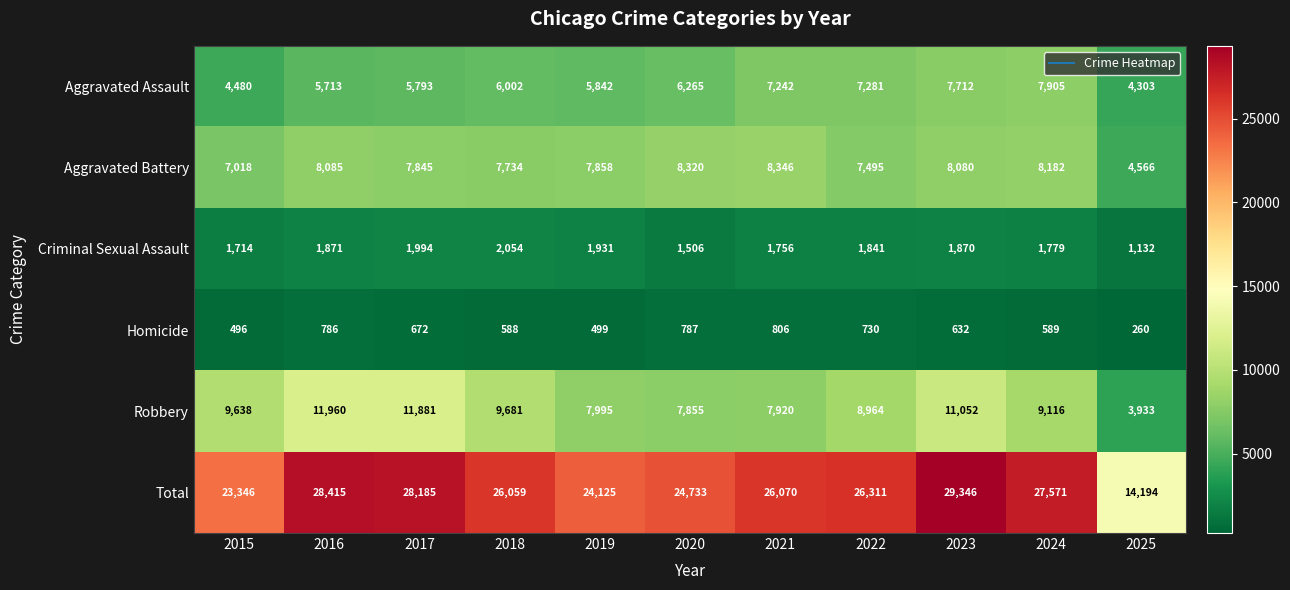

List the series in order of their peak value, highest first.

Total, Robbery, Aggravated Battery, Aggravated Assault, Criminal Sexual Assault, Homicide